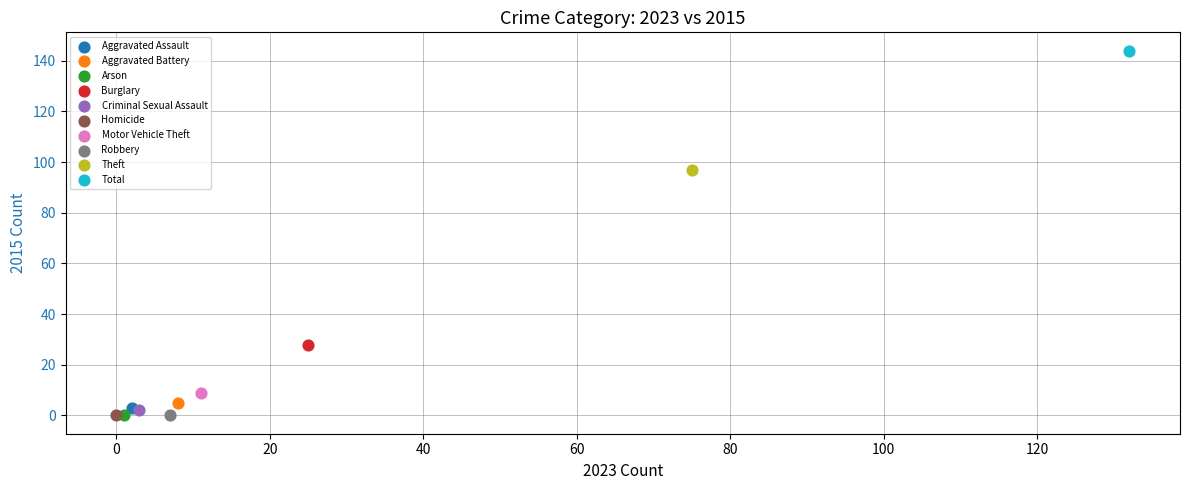

What are all the series names shown in the legend?

Aggravated Assault, Aggravated Battery, Arson, Burglary, Criminal Sexual Assault, Homicide, Motor Vehicle Theft, Robbery, Theft, Total